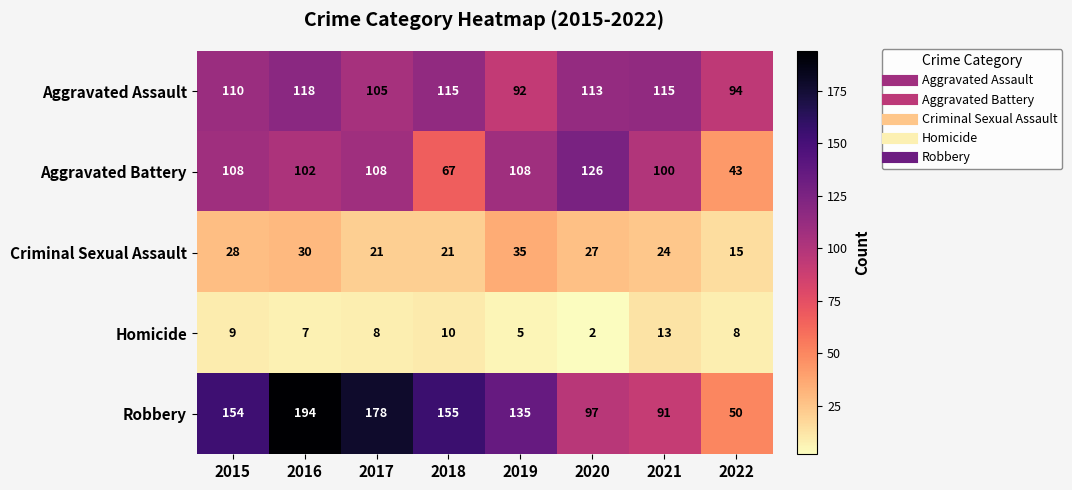

What is the difference between the second highest and minimum values in the Homicide series?

8